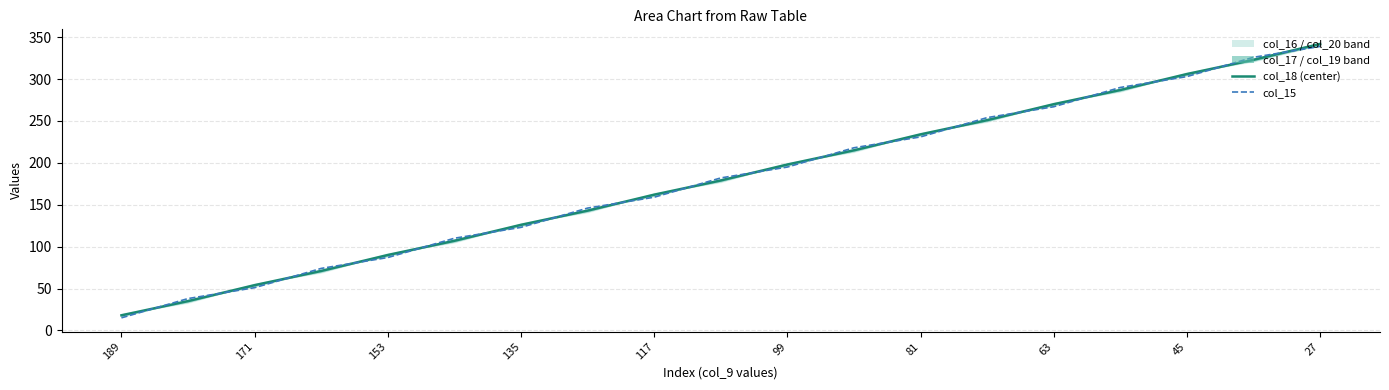

Rank the series at 135 from highest to lowest value.

col_18 (center), col_15